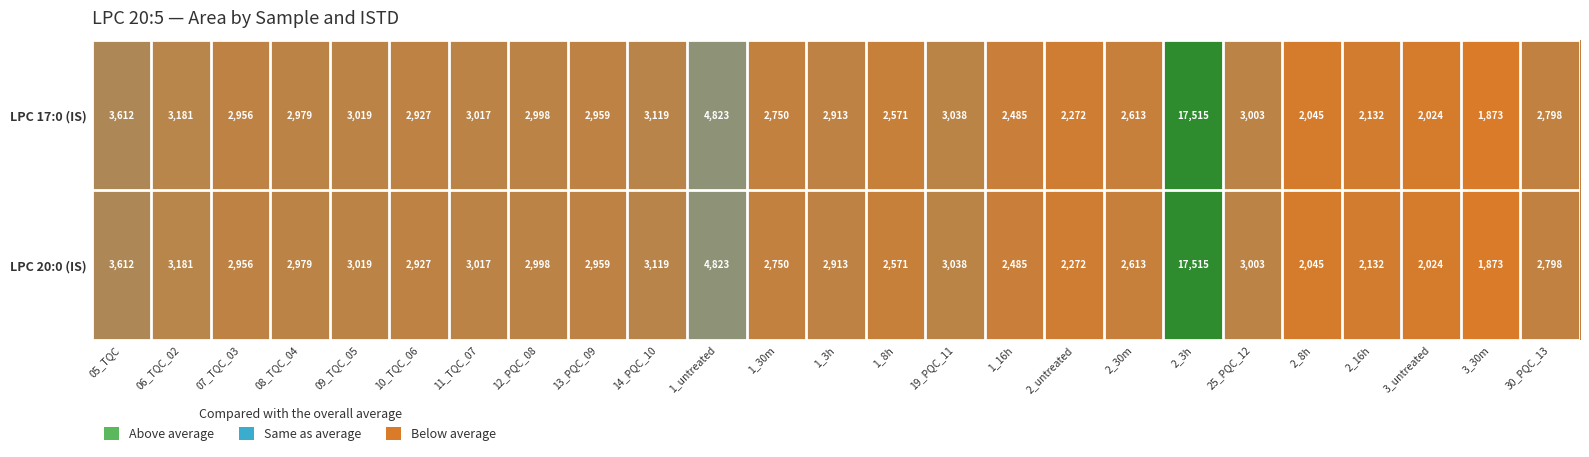

Which category has the highest value across all series?

2_3h